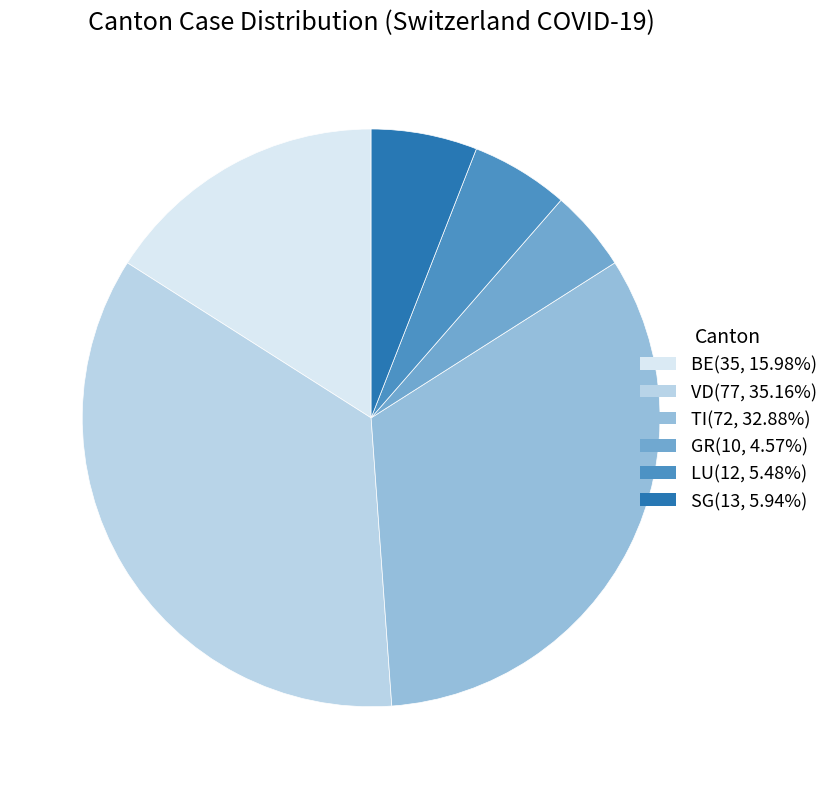

Does any single category account for the majority?

No